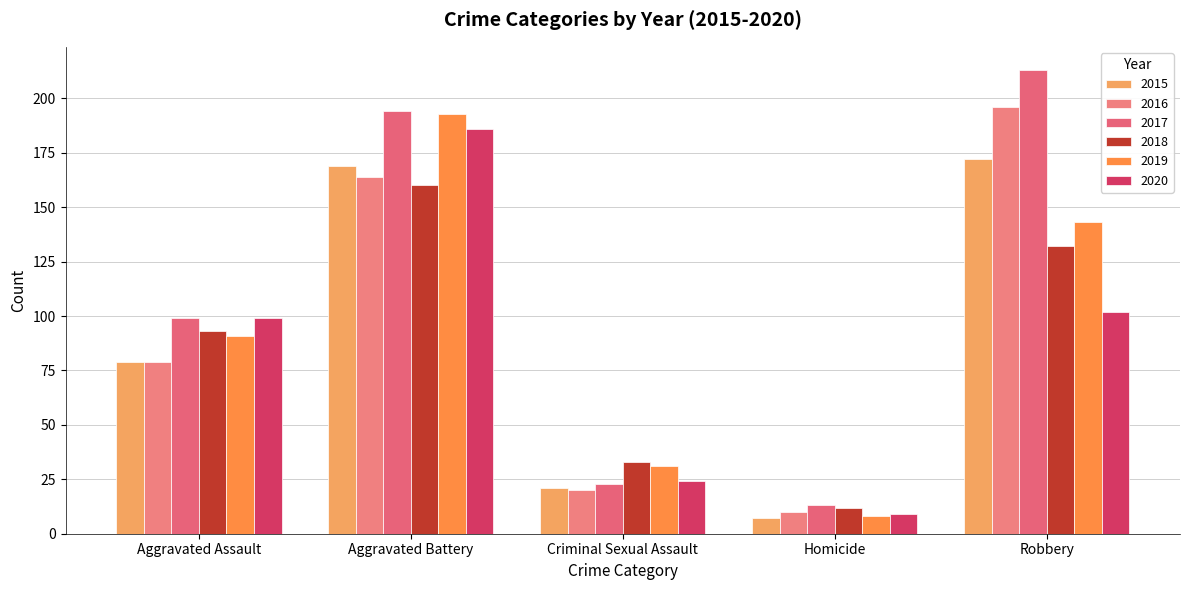

Between Aggravated Battery and Robbery, which series saw the biggest shift?

2020